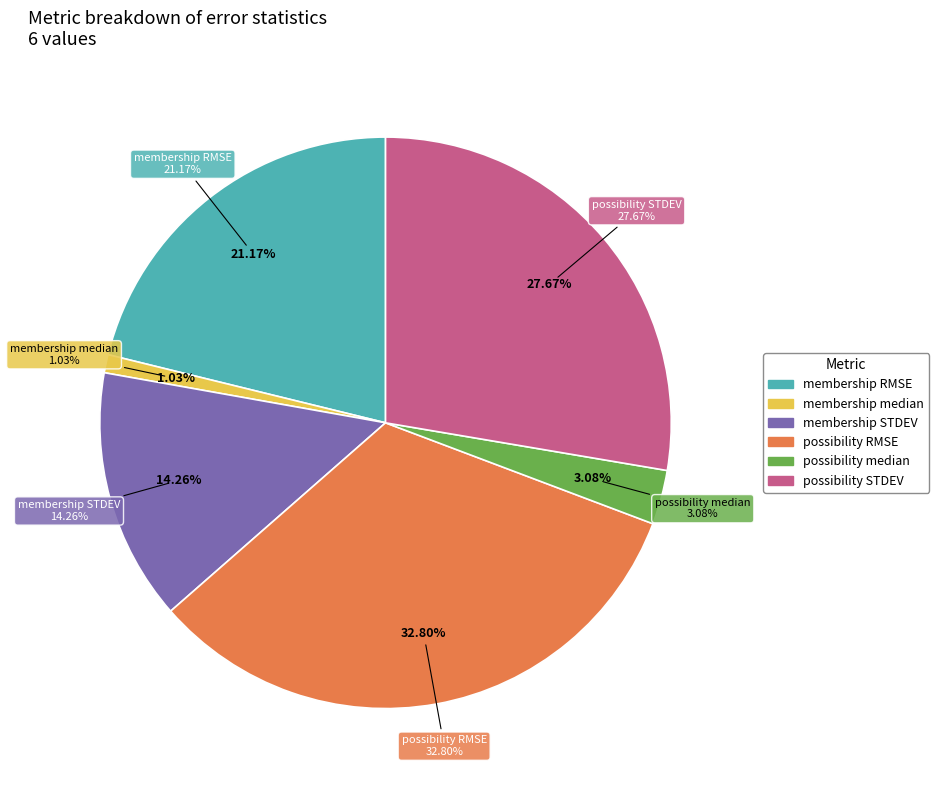

What percentage is NOT represented by membership median?

99.0%